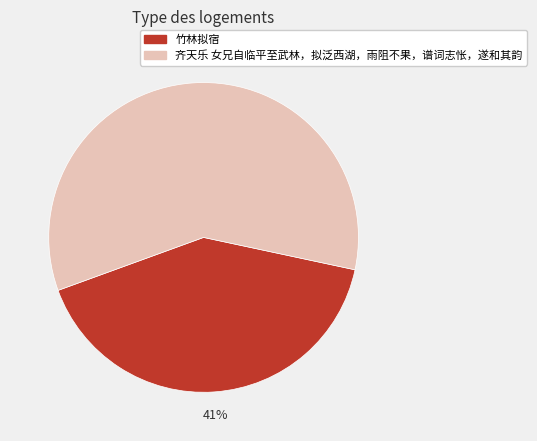

Does any single category account for the majority?

Yes